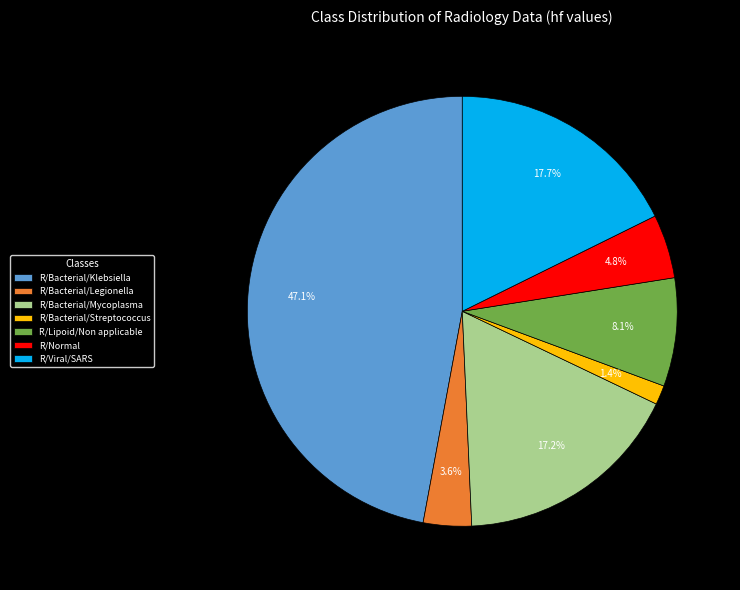

Is it true that R/Lipoid/Non applicable is 8% of the pie?

True